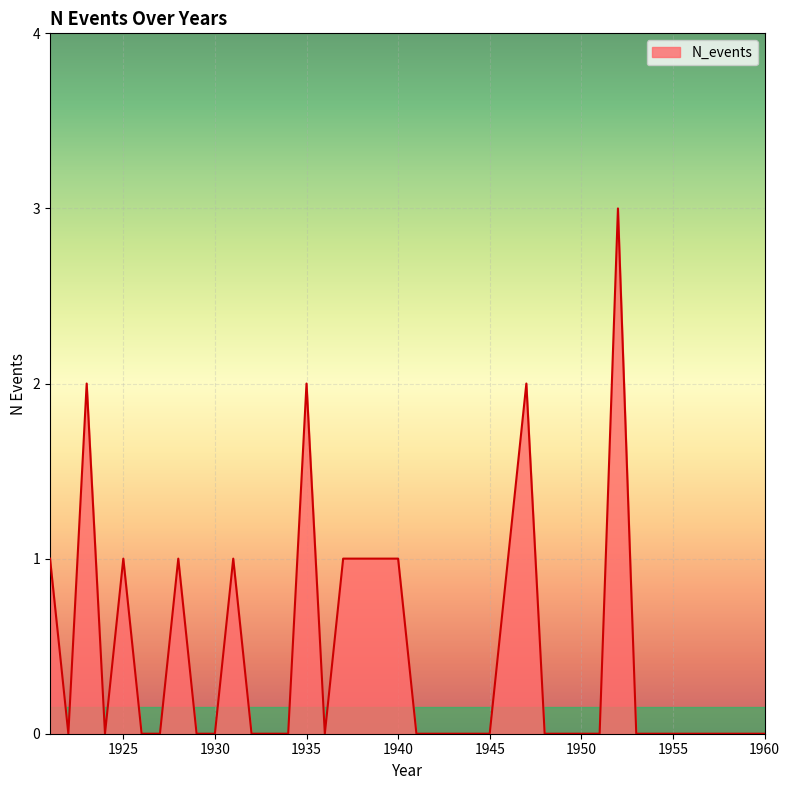

What is the difference between the maximum and minimum values?

3